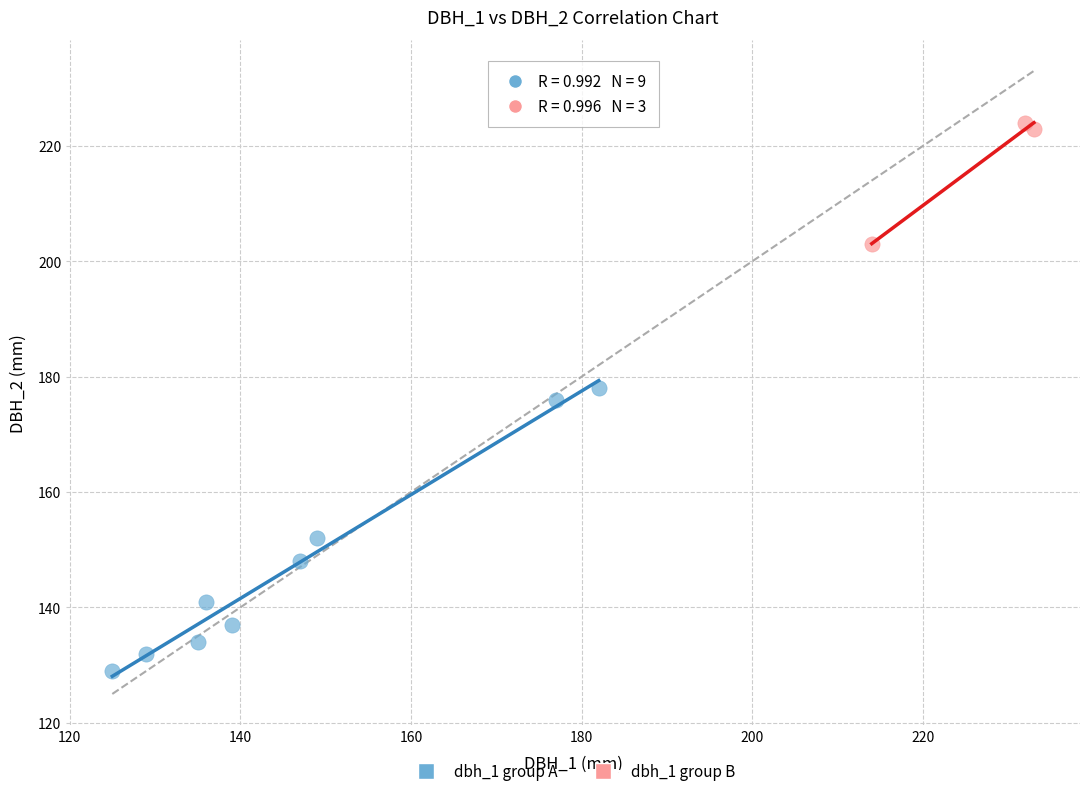

Which series has the widest spread of Y values?

dbh_1 group A